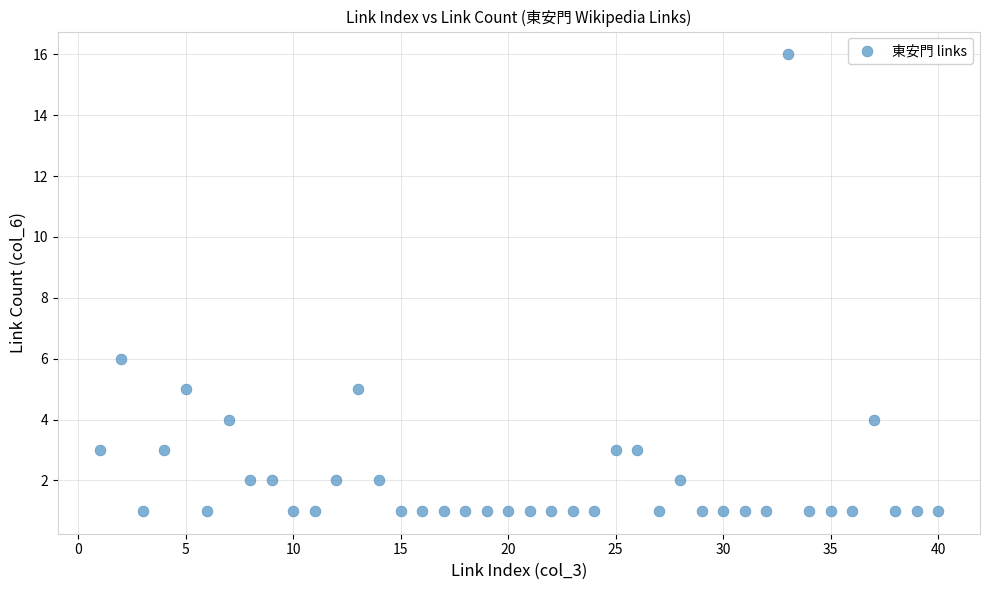

What is the range of X values (max minus min)?

39